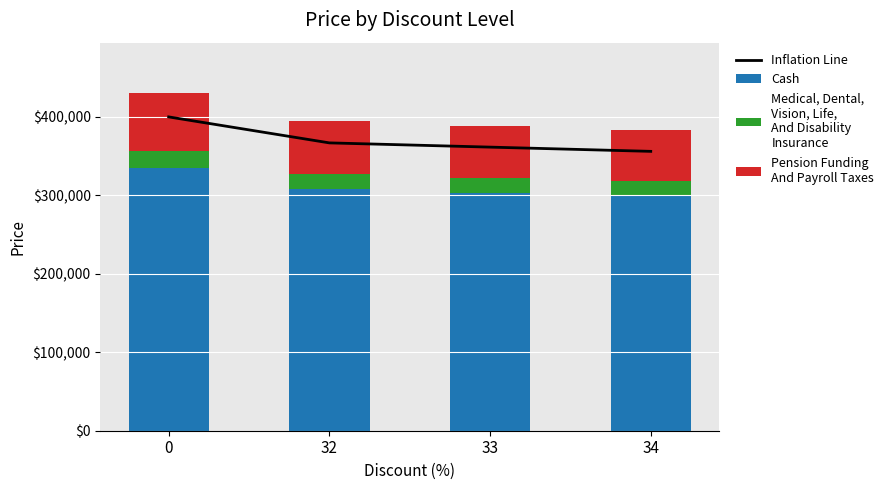

What is the value of the Cash bar at the 4th from the left?

298584